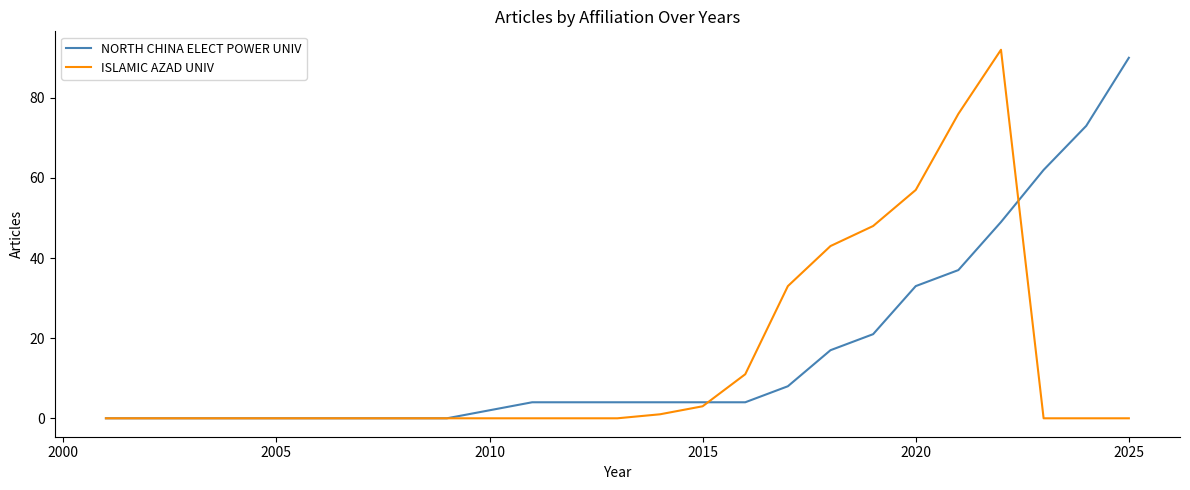

What is the greatest value displayed?

92